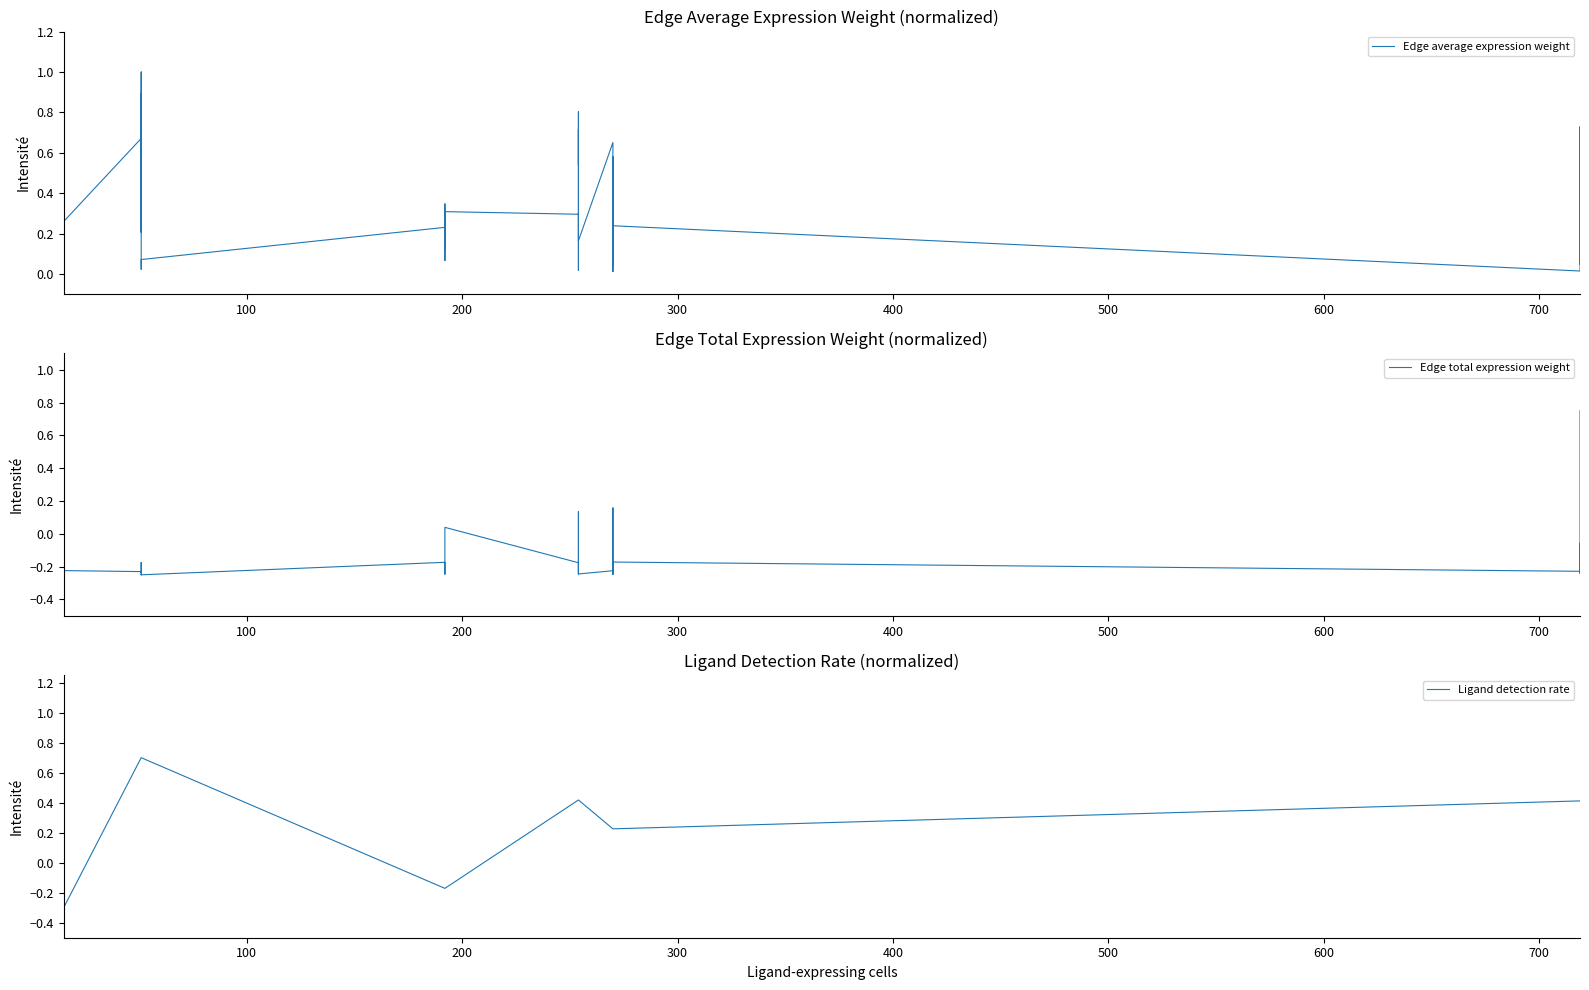

What is the value of the Ligand detection rate point at the 9th from the left?

0.7